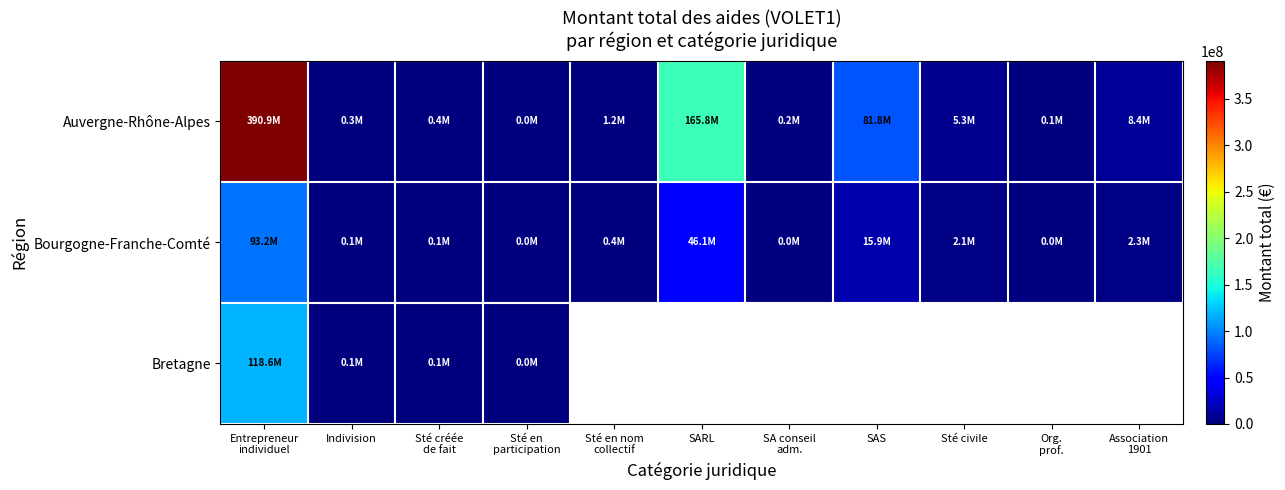

Reading right to left, list all the values displayed in this chart.

Auvergne-Rhône-Alpes: Association
1901=8392260	Org.
prof.=97035	Sté civile=5331173	SAS=81836194	SA conseil
adm.=196828	SARL=165823559	Sté en nom
collectif=1211544	Sté en
participation=12977	Sté créée
de fait=436843	Indivision=301099	Entrepreneur
individuel=390931793
Bourgogne-Franche-Comté: Association
1901=2323974	Org.
prof.=19184	Sté civile=2076871	SAS=15911020	SA conseil
adm.=37404	SARL=46145854	Sté en nom
collectif=404147	Sté en
participation=7500	Sté créée
de fait=54234	Indivision=64509	Entrepreneur
individuel=93161583
Bretagne: Association
1901=0	Org.
prof.=0	Sté civile=0	SAS=0	SA conseil
adm.=0	SARL=0	Sté en nom
collectif=0	Sté en
participation=4500	Sté créée
de fait=112488	Indivision=75477	Entrepreneur
individuel=118609288